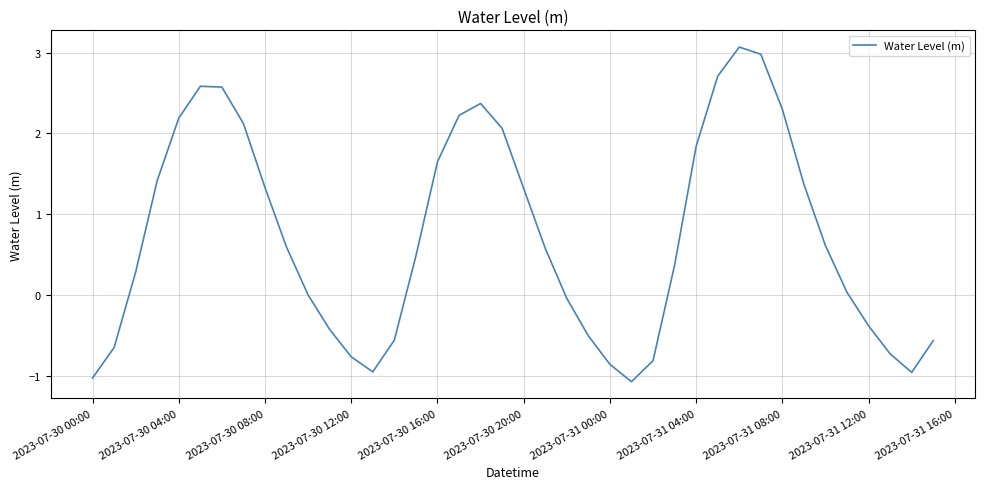

What is the difference between the maximum and minimum values?

4.1